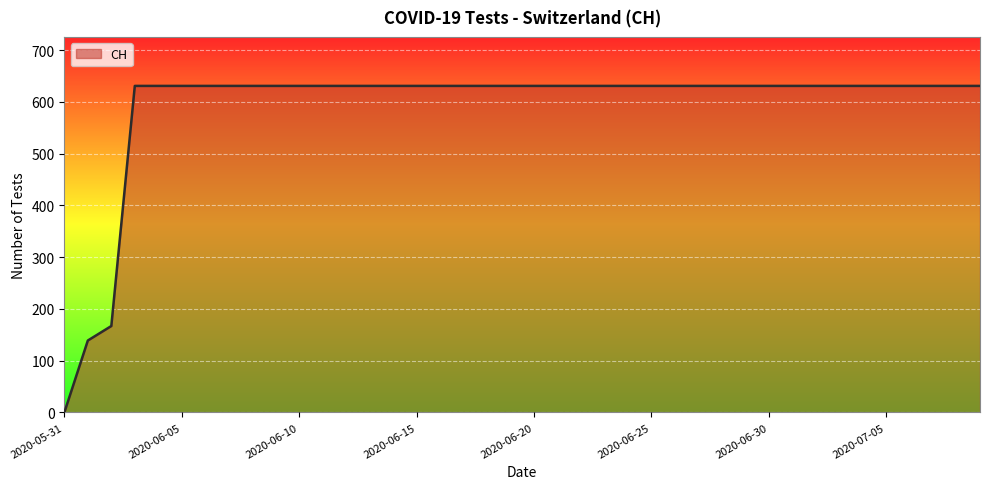

What is the greatest value displayed?

631